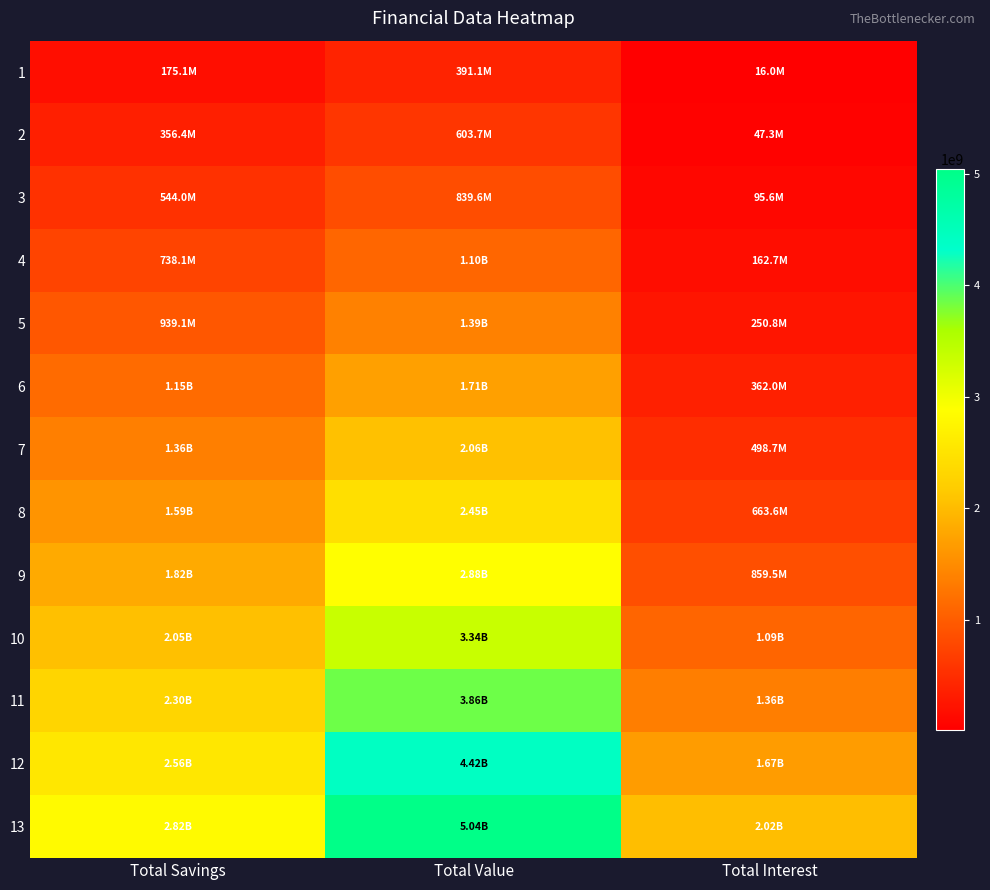

Rank the series at Total Value from highest to lowest value.

13, 12, 11, 10, 9, 8, 7, 6, 5, 4, 3, 2, 1